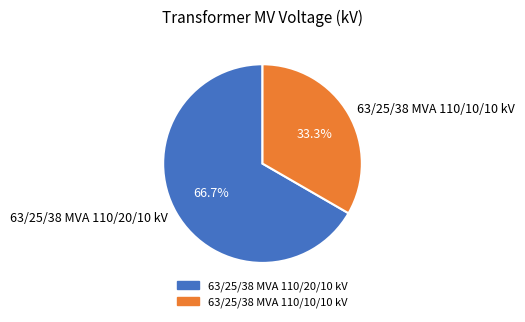

What percentage is the 63/25/38 MVA 110/20/10 kV slice, to the nearest percent?

67%